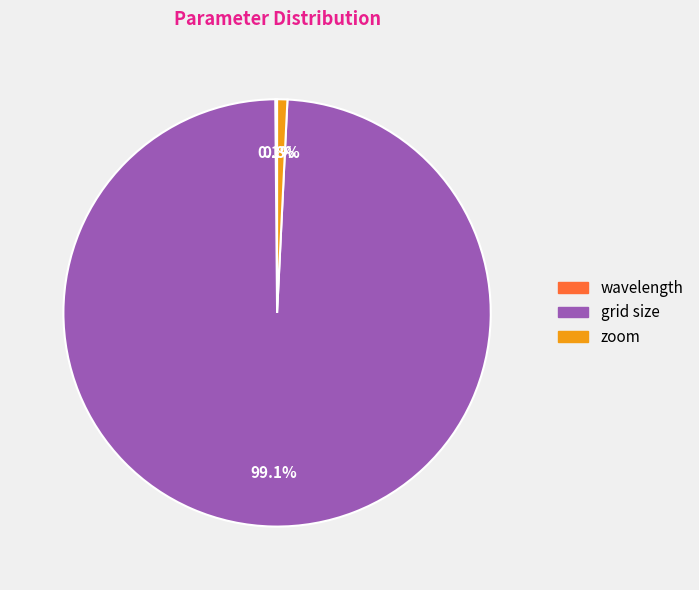

True or false: zoom accounts for 11% of the total.

False